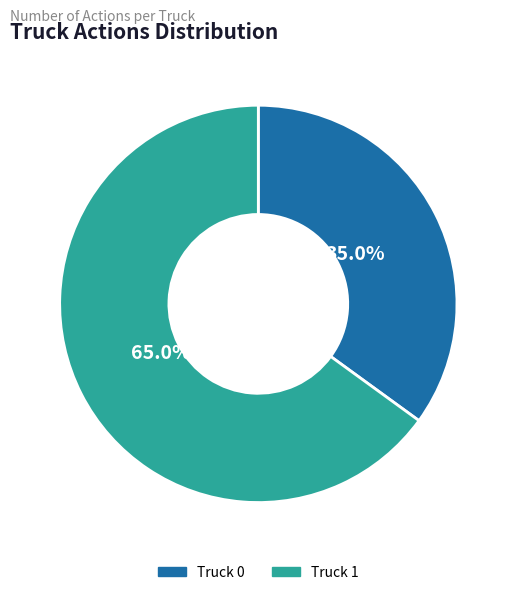

Which category has the smallest portion of the pie?

Truck 0